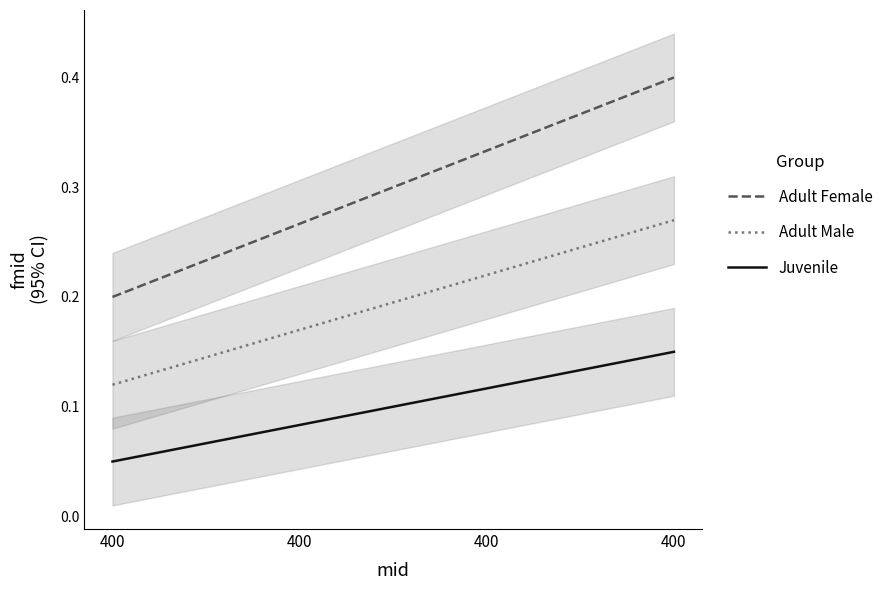

True or false: Juvenile and Adult Male cross at least once.

False